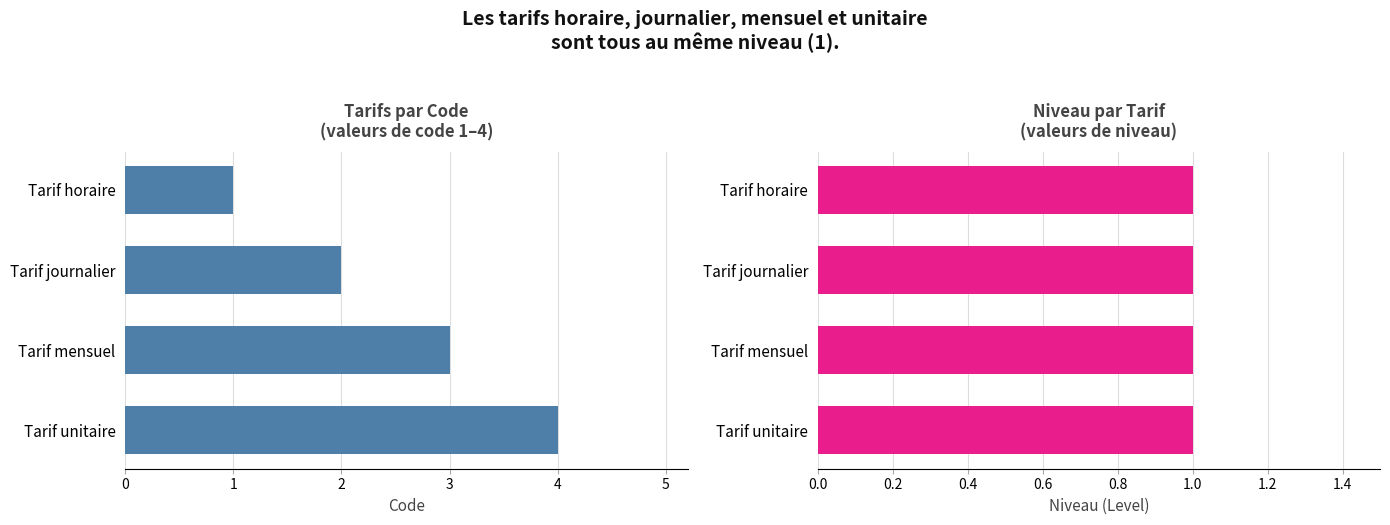

Between Tarif horaire and Tarif unitaire, which is larger?

Tarif unitaire